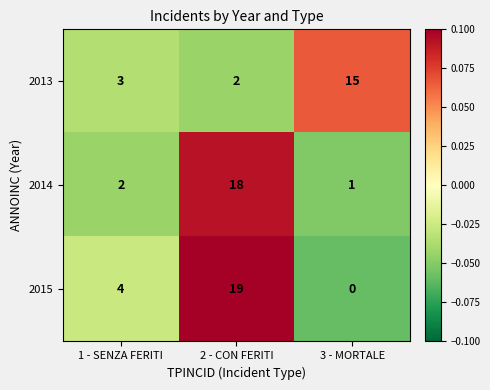

True or false: 2014 has a value of 2 at 1 - SENZA FERITI.

True